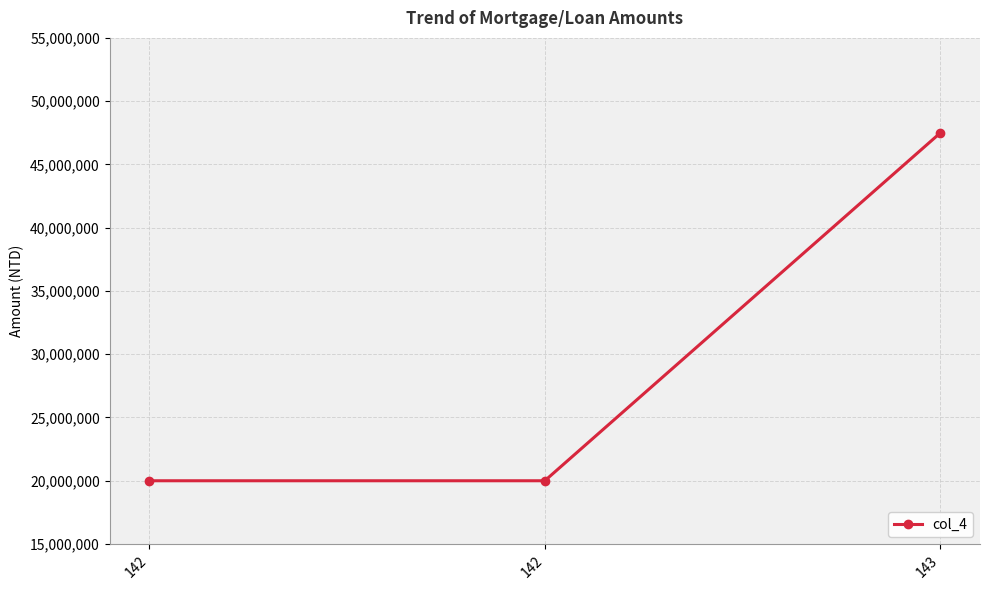

How many values exceed 20000000?

1